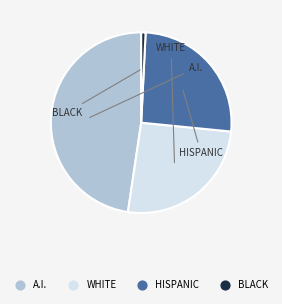

Is there a majority slice in this chart?

No